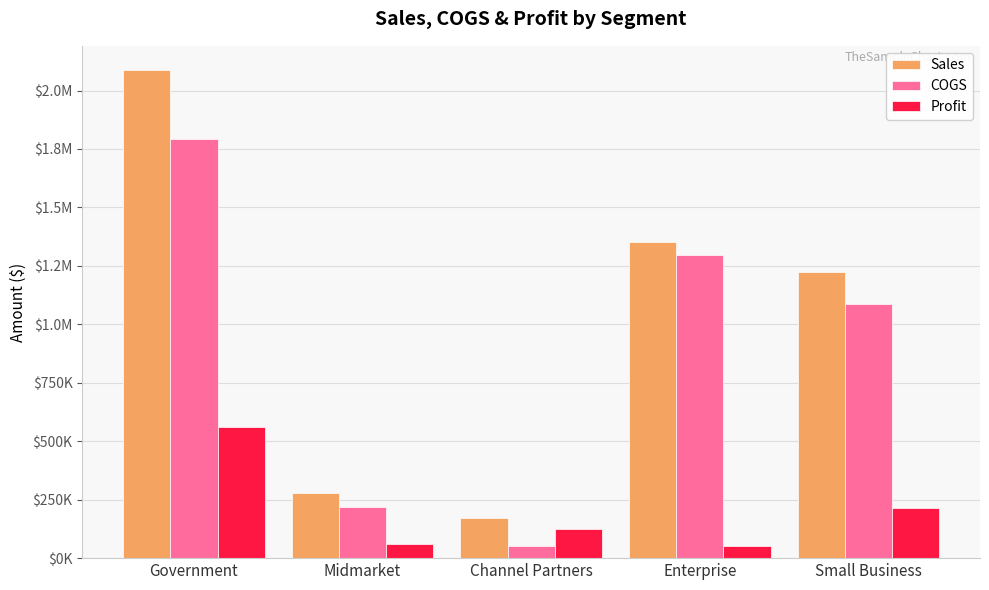

What are all the series names shown in the legend?

Sales, COGS, Profit